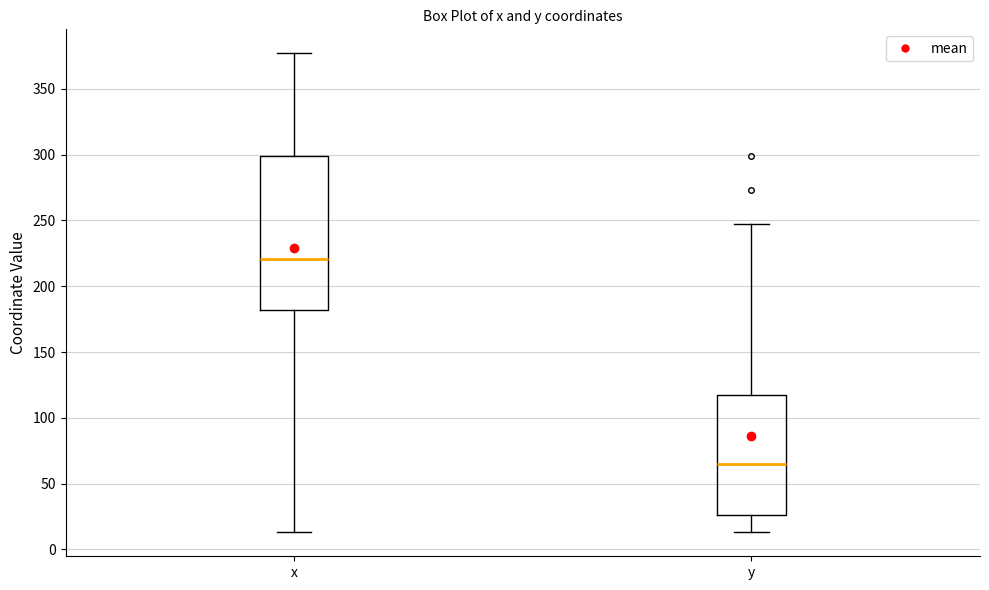

Reading left to right, transcribe this box plot: for each box, give where its median line is, the range the box spans, and where its two whiskers end, as read against the y-axis. The values are not printed on the chart, so give them approximately, as read against the axis.

x: median 220, box 180 to 300, whiskers 15 to 375
y: median 65, box 25 to 115, whiskers 15 to 245